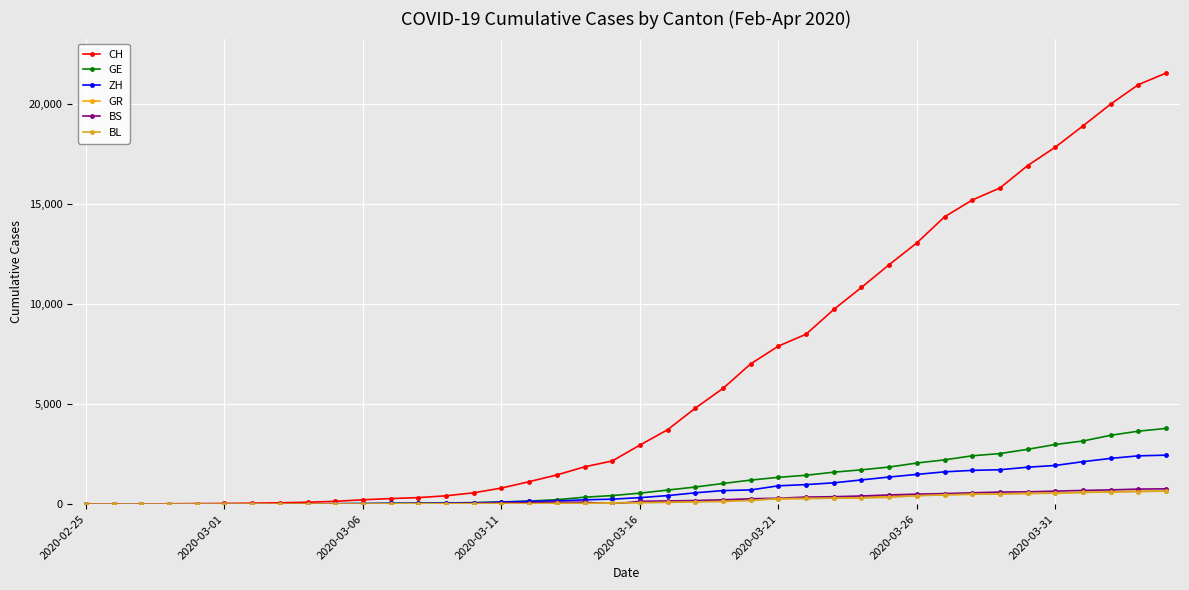

What is the greatest value displayed?

21554